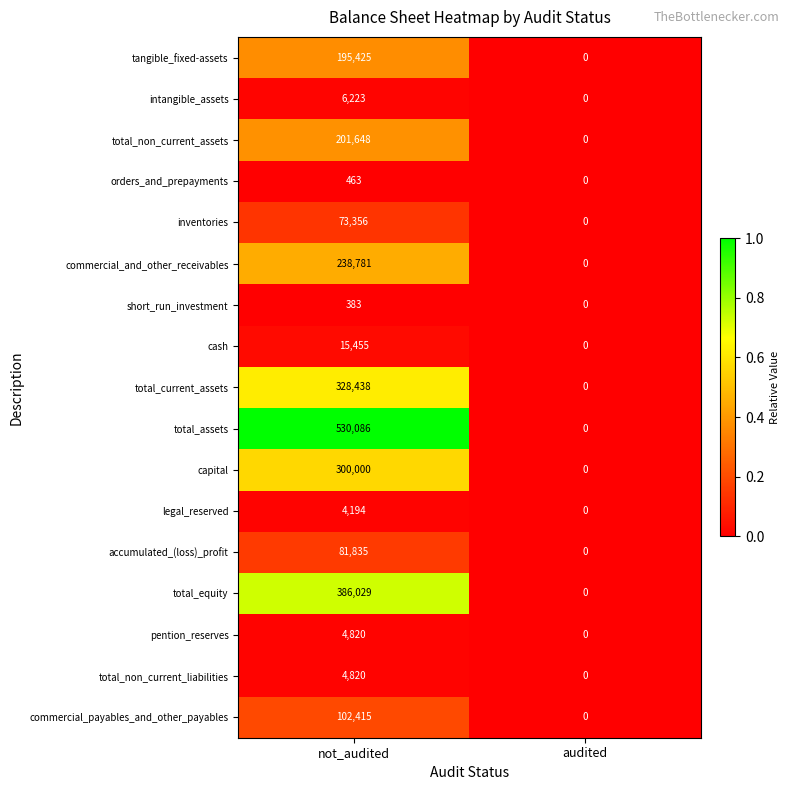

Between not_audited and audited, which series saw the biggest shift?

total_assets